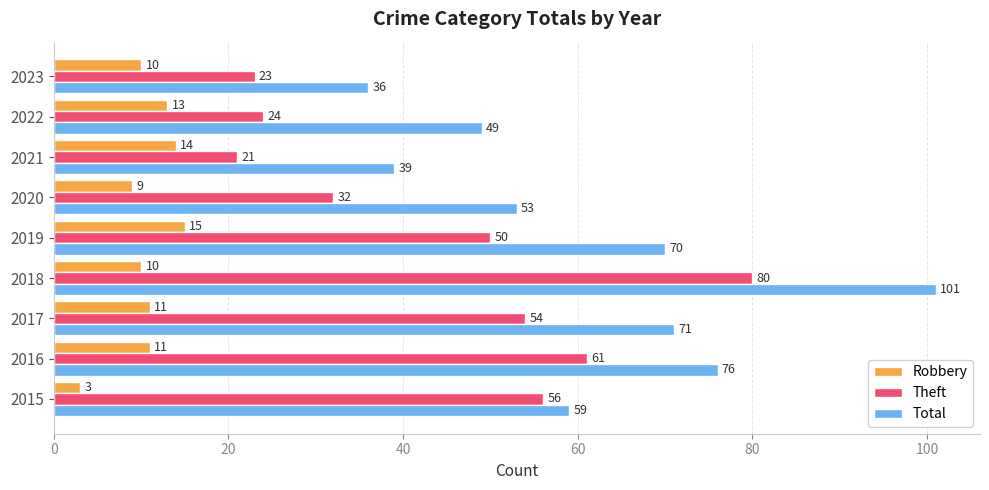

The value of Robbery at 2018 is 10. True or false?

True